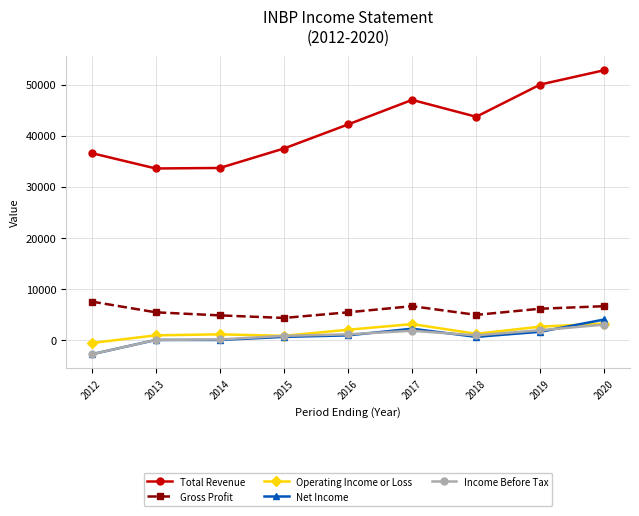

In Total Revenue, how many points are higher than both neighbors (excluding endpoints)?

1